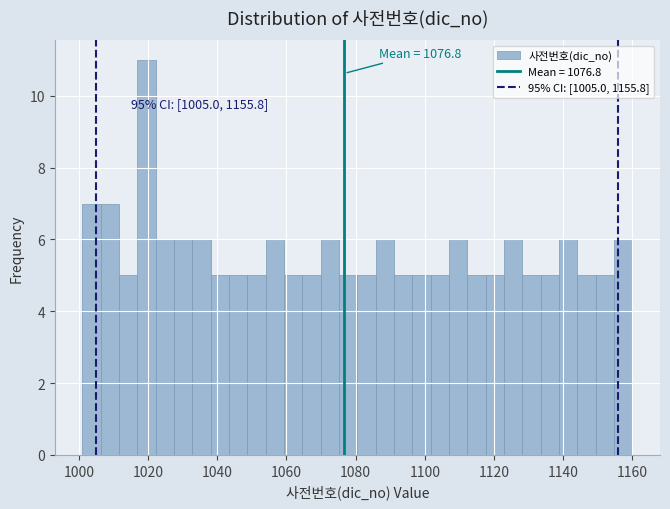

Around what value on the x-axis is the tallest bar? Give the approximate position of its centre, as read against the axis.

1020